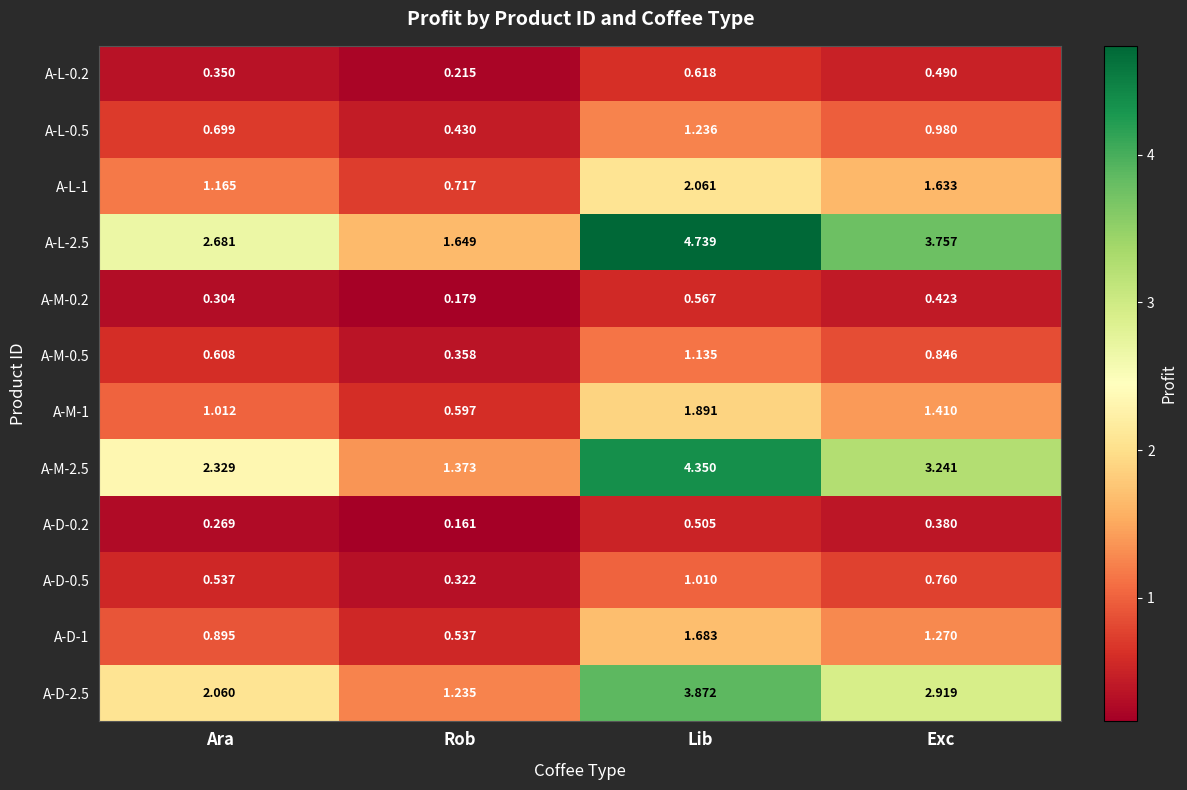

List the labels in order of A-D-2.5 value, smallest first.

Rob, Ara, Exc, Lib